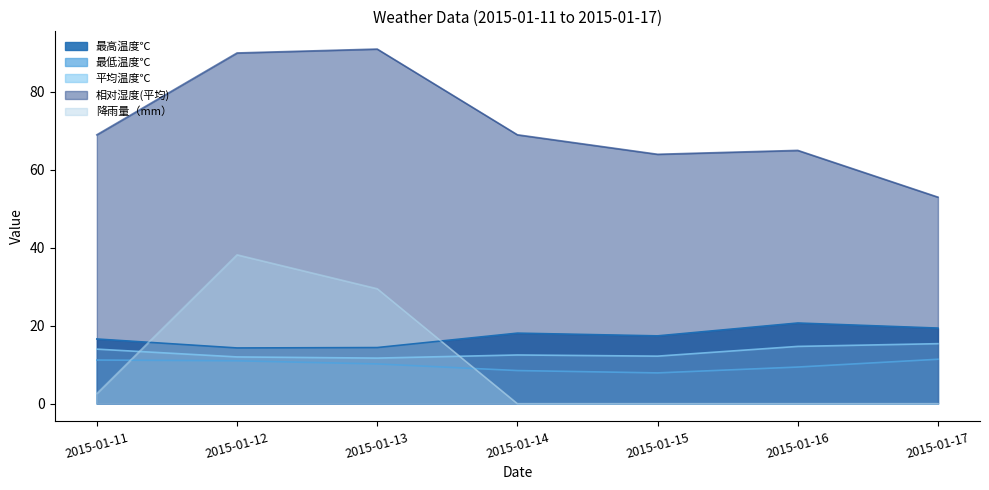

The value of 最低温度℃ at 2015-01-11 is 11.2. True or false?

True